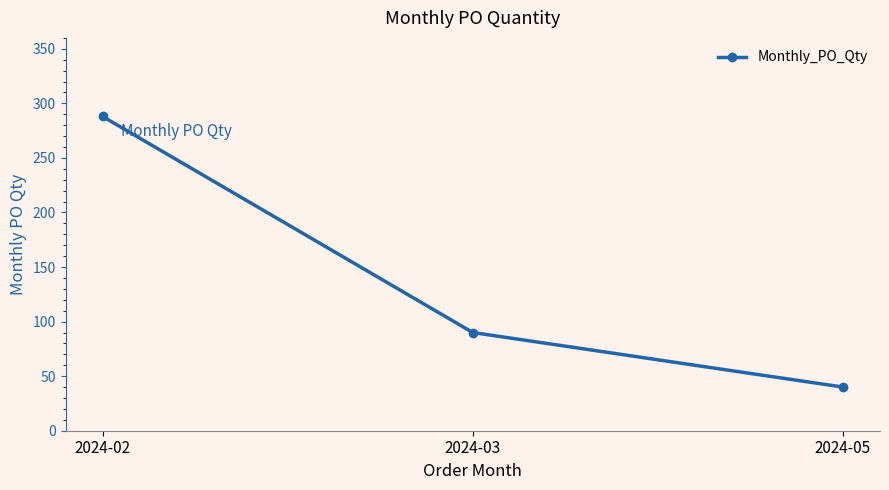

How many lines are shown in the chart?

1